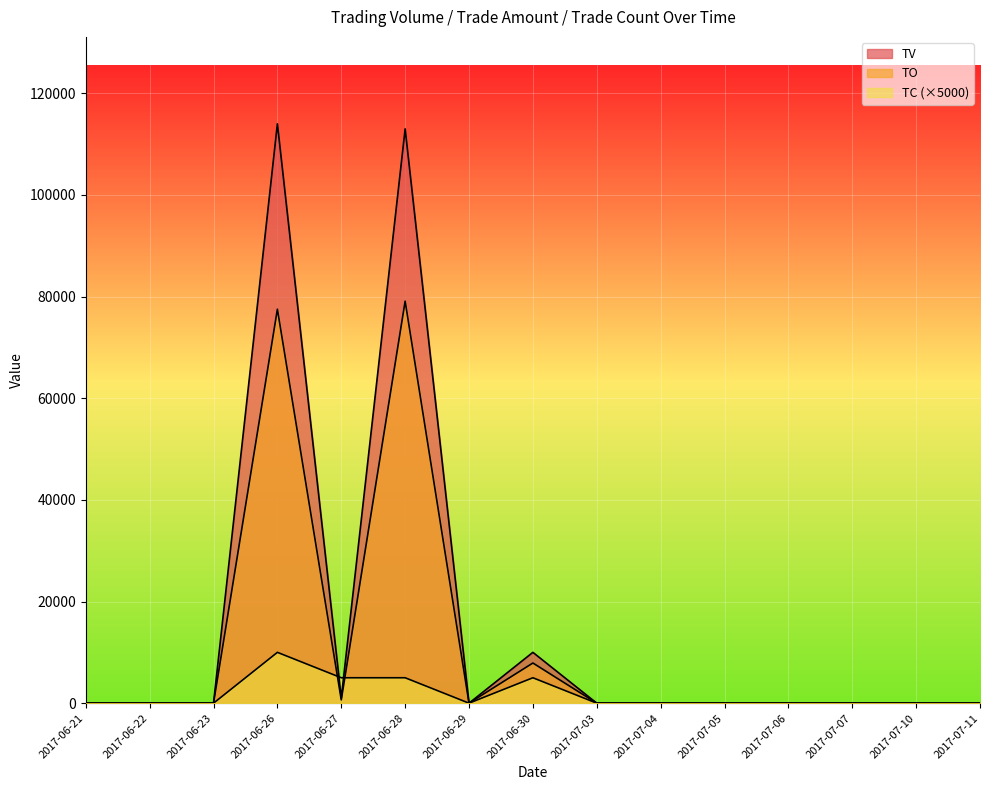

The value of TV at 2017-07-07 is 0. True or false?

True